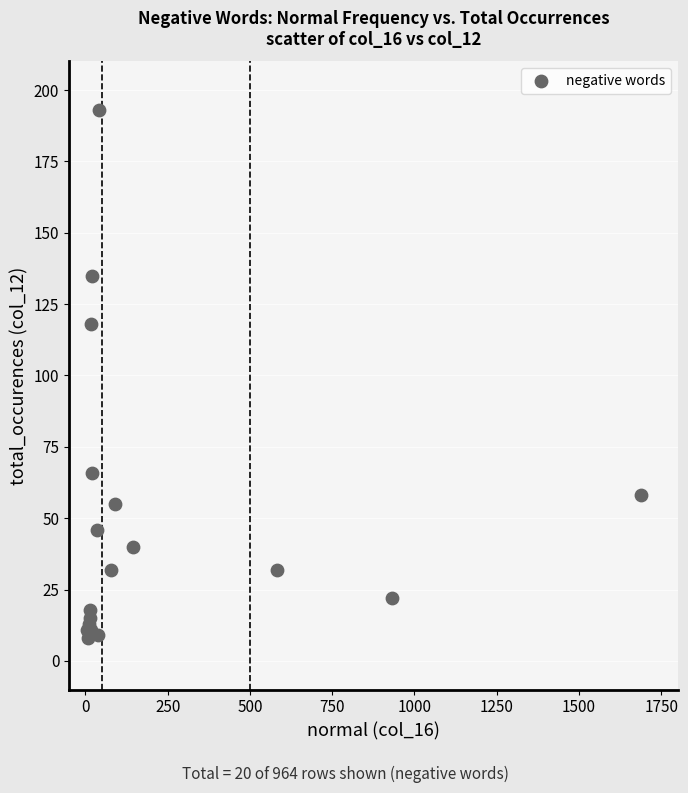

What Y value in the scatter plot is closest to 100?

118